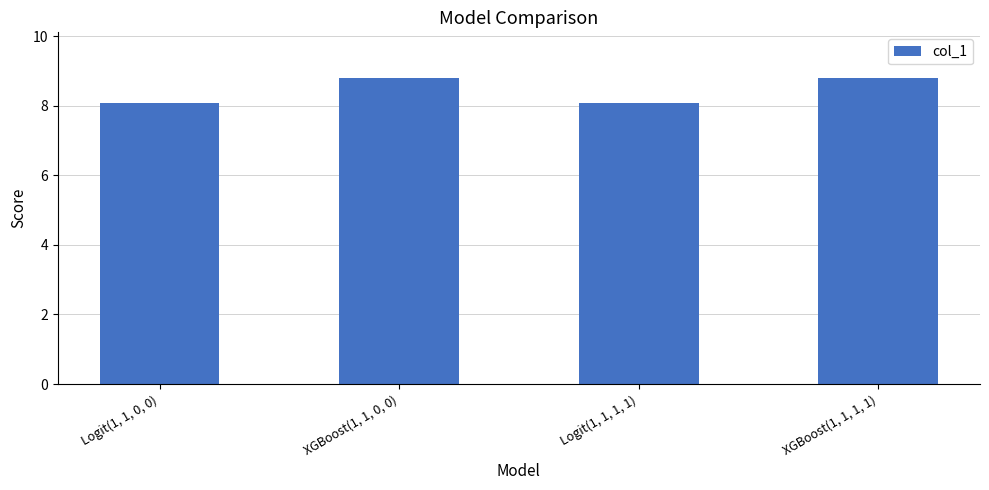

Rank the categories by value from highest to lowest.

XGBoost(1, 1, 1, 1), XGBoost(1, 1, 0, 0), Logit(1, 1, 1, 1), Logit(1, 1, 0, 0)